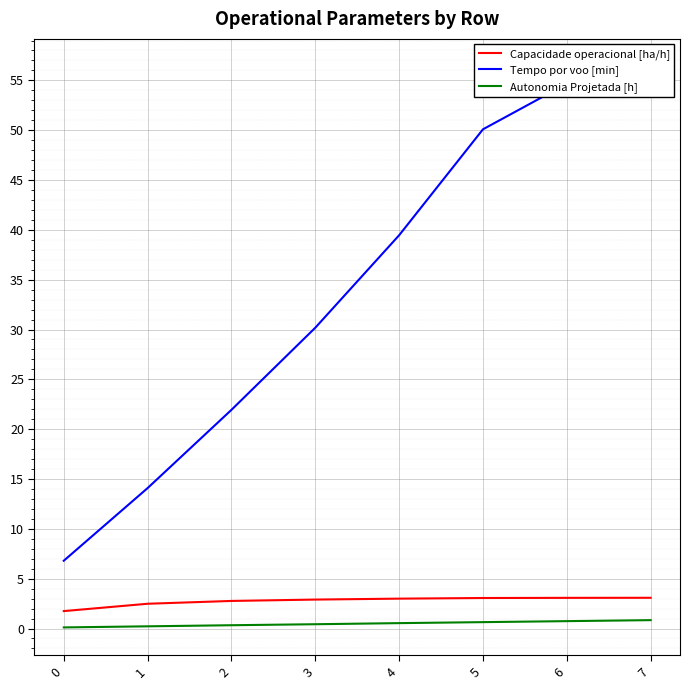

What is the sum of all Tempo por voo [min] values?

273.6